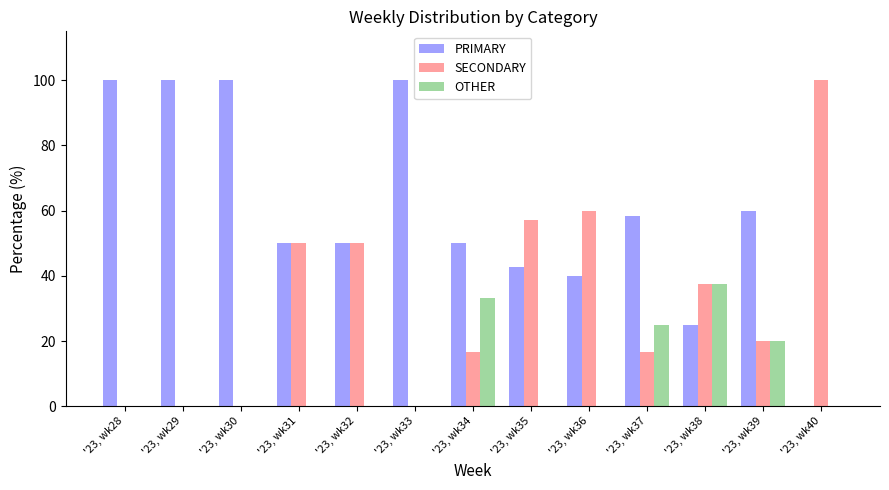

What is the approximate value of PRIMARY at '23, wk35?

42.9